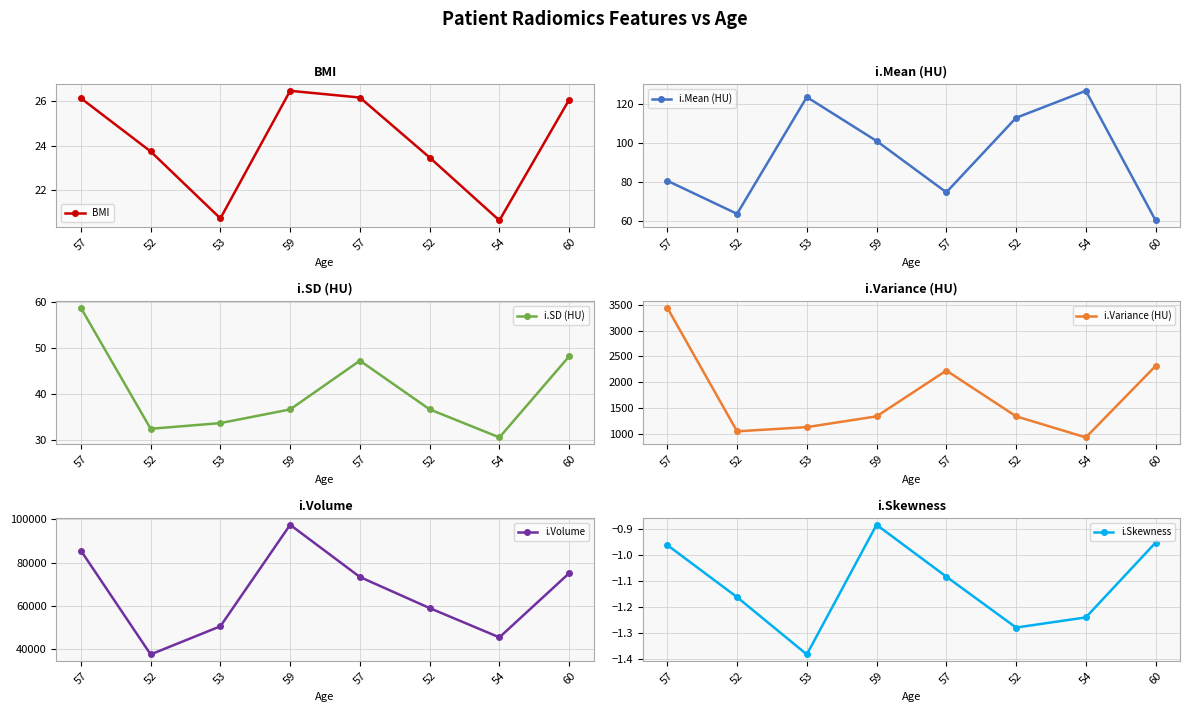

At how many categories does at least one series exceed 75489?

2